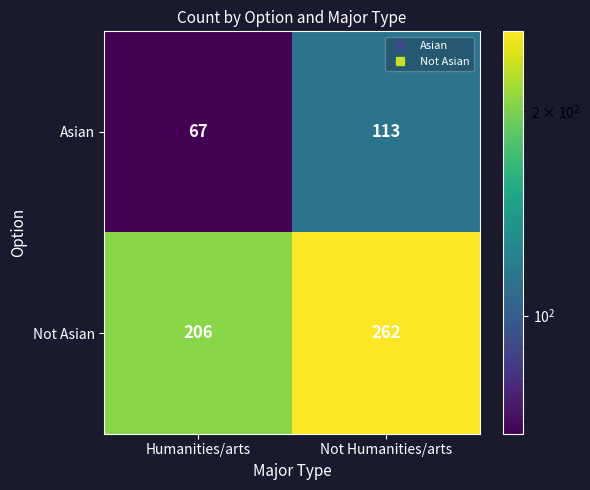

Which series changed the most between Humanities/arts and Not Humanities/arts?

Not Asian